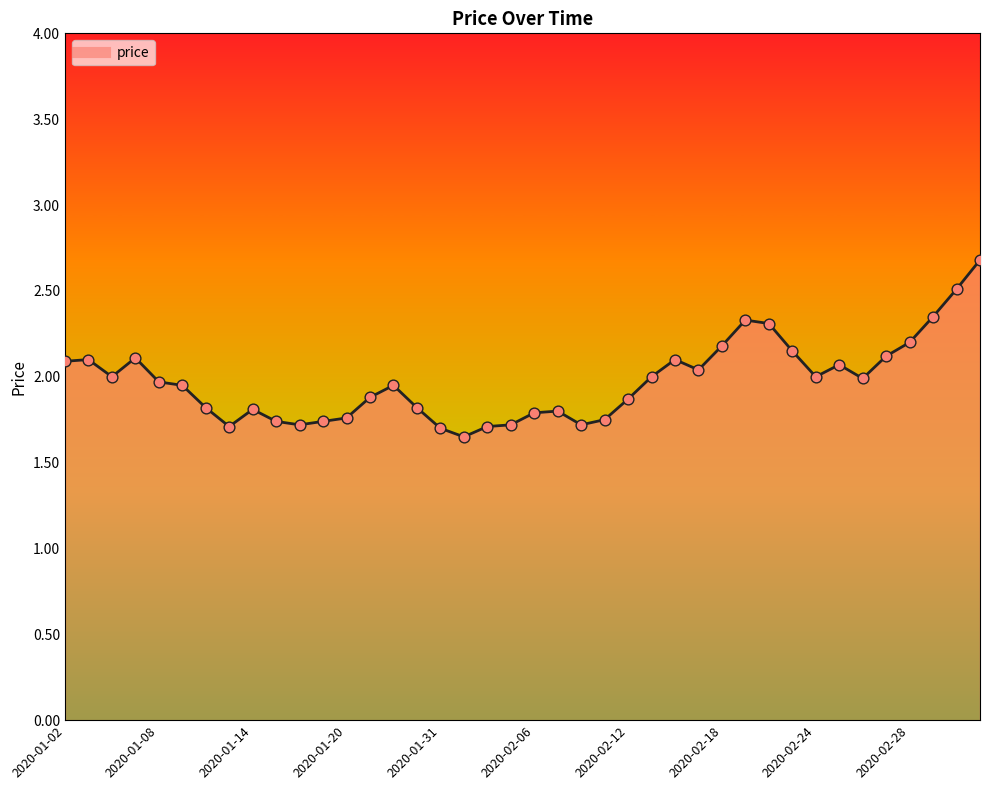

What is the greatest value displayed?

2.7